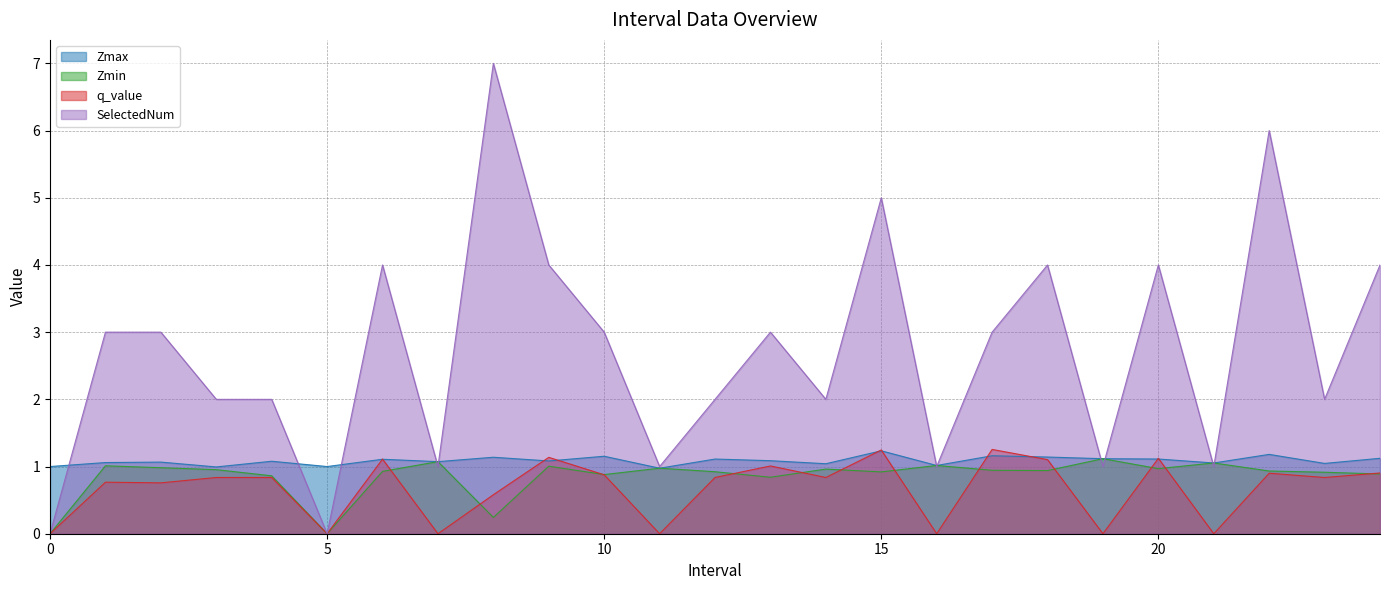

Is the value of Zmin at 13 greater than the value of q_value at 17?

No